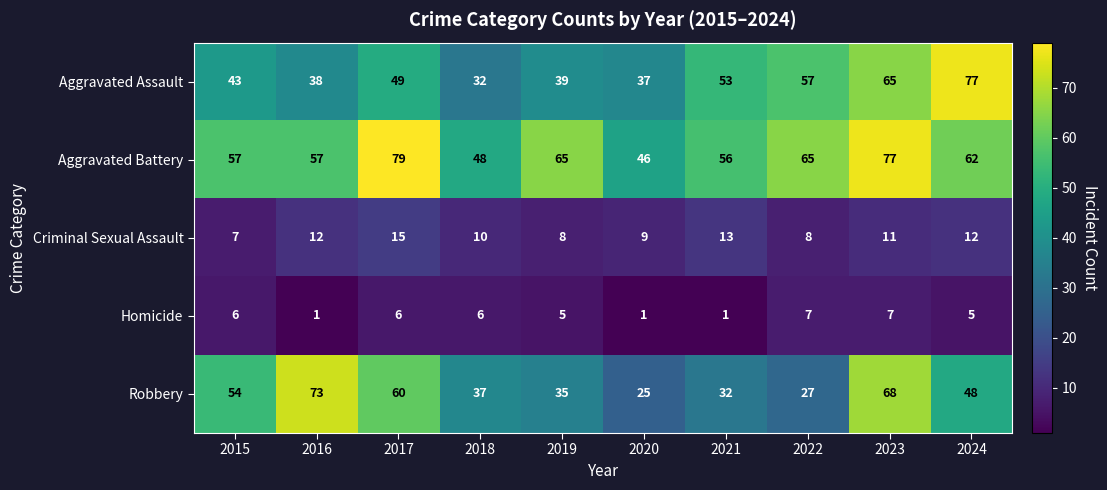

Rank the series at 2016 from highest to lowest value.

Robbery, Aggravated Battery, Aggravated Assault, Criminal Sexual Assault, Homicide